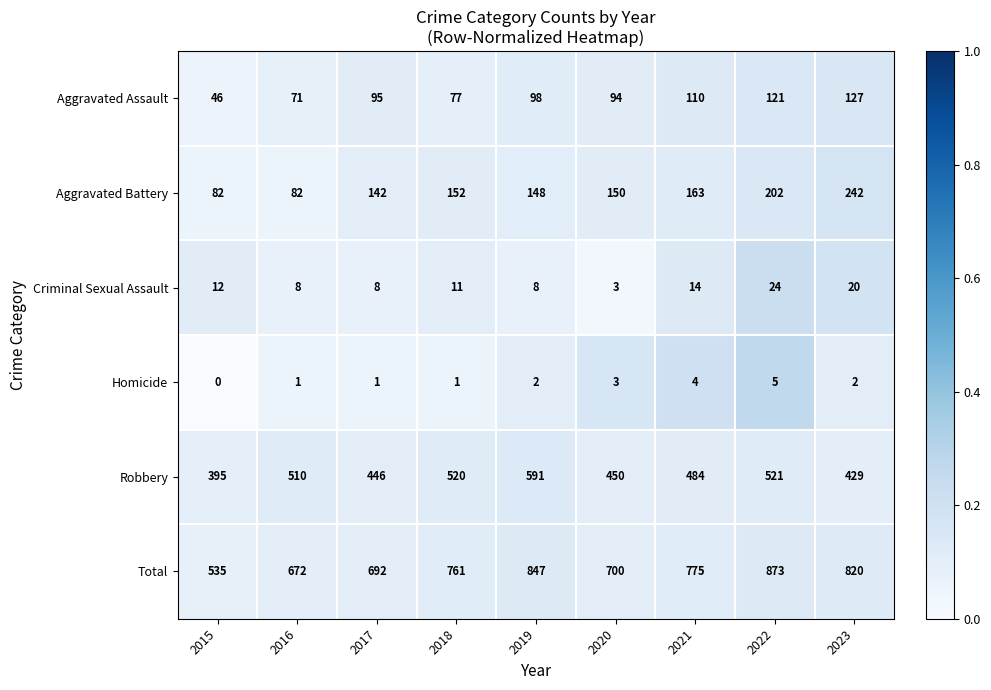

Read the Criminal Sexual Assault value at 2021, to the nearest 5.

15